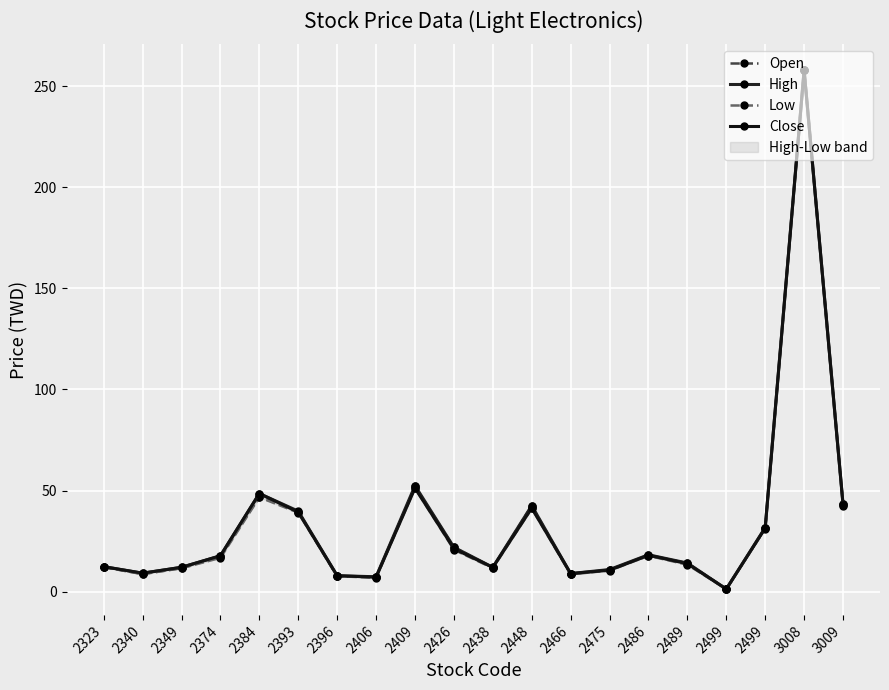

Which series has the largest total across all categories?

High